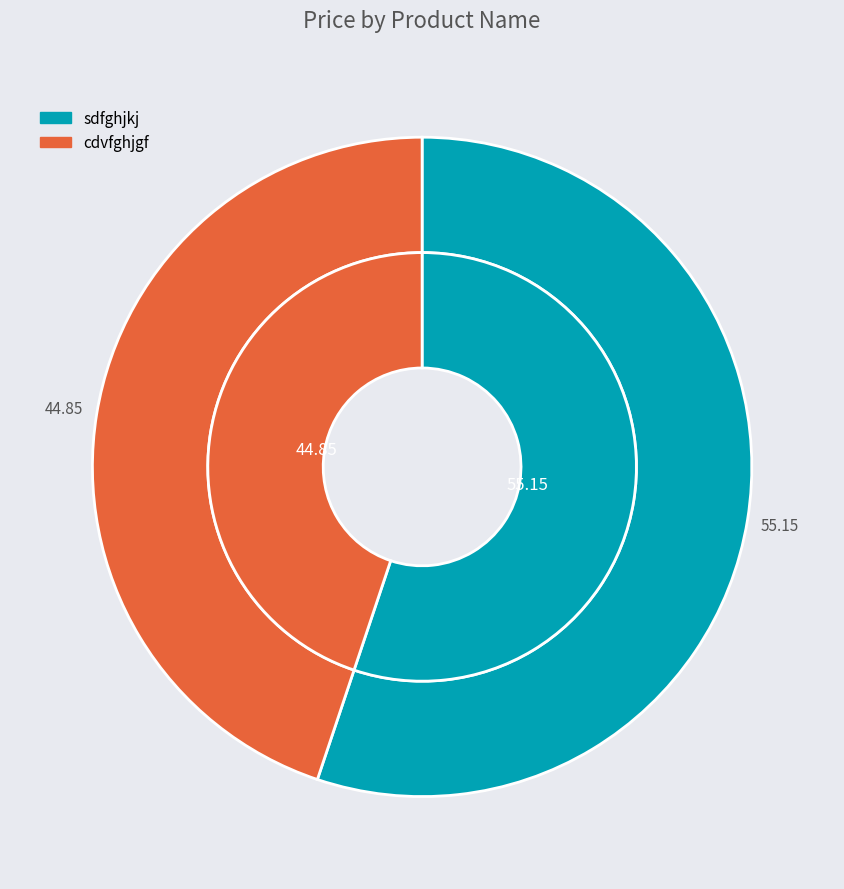

To the nearest percent, what is the difference between the sdfghjkj and cdvfghjgf slice percentages?

10%